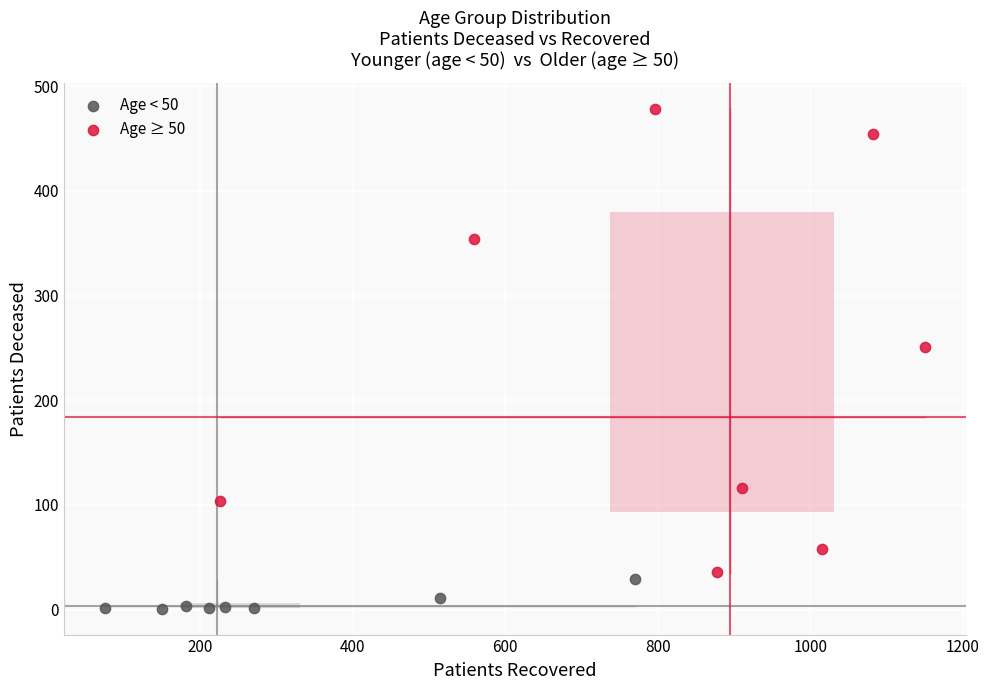

Which series has the largest Y range (max minus min)?

Age ≥ 50